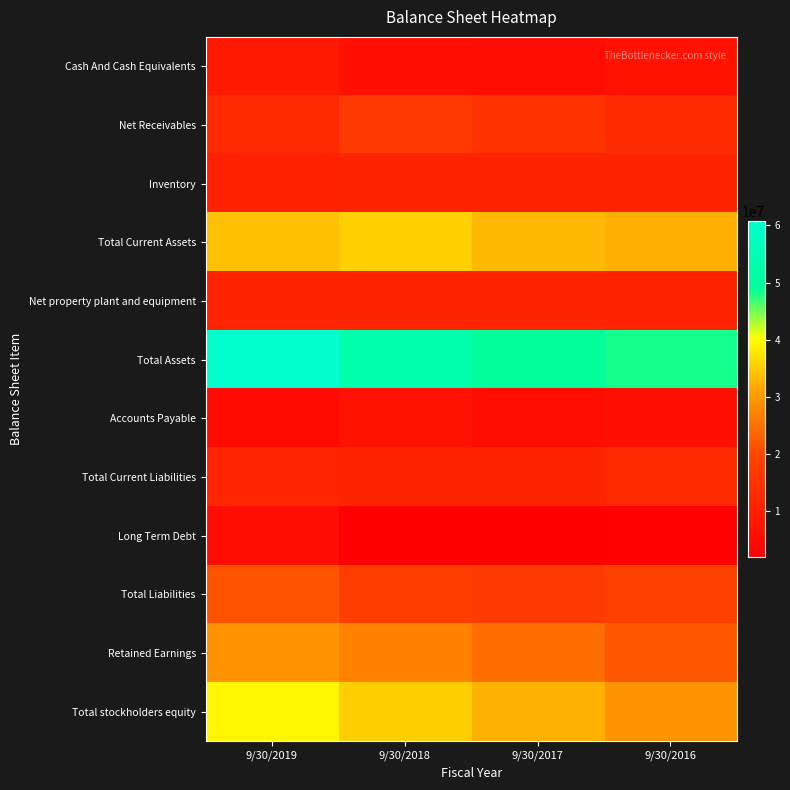

Which series has the widest spread of values?

Total Assets